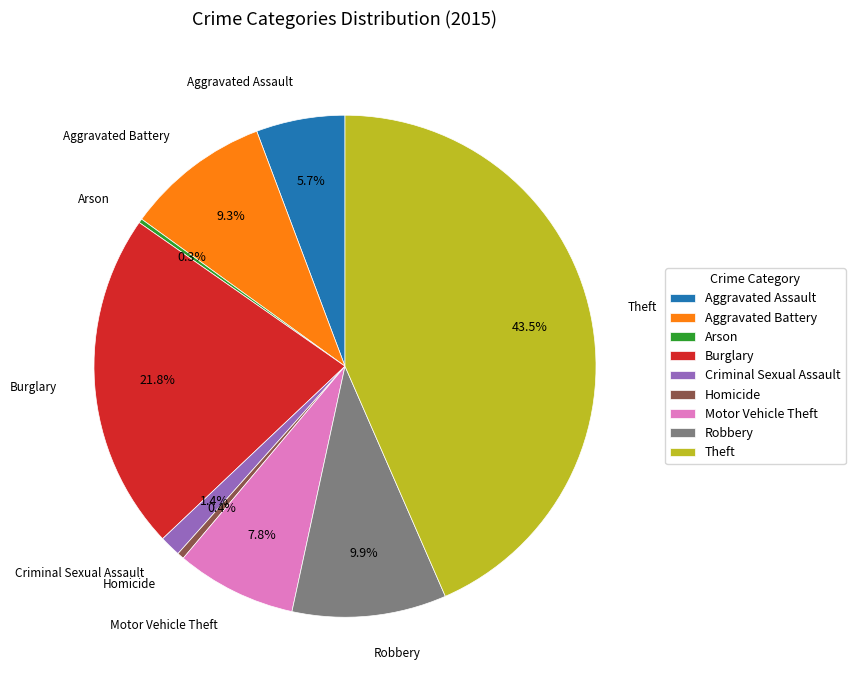

What percentage is the Criminal Sexual Assault slice, to the nearest percent?

1%